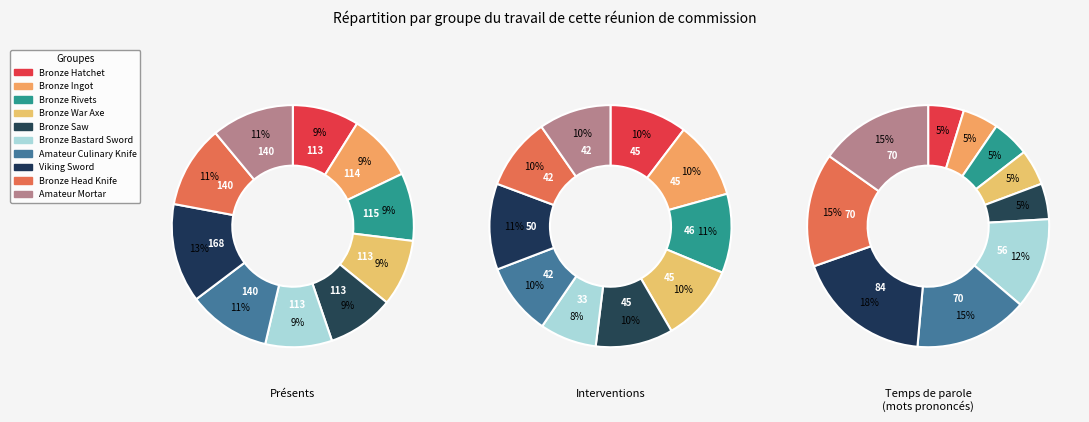

To the nearest percent, what percentage of the pie is Bronze Hatchet?

9%